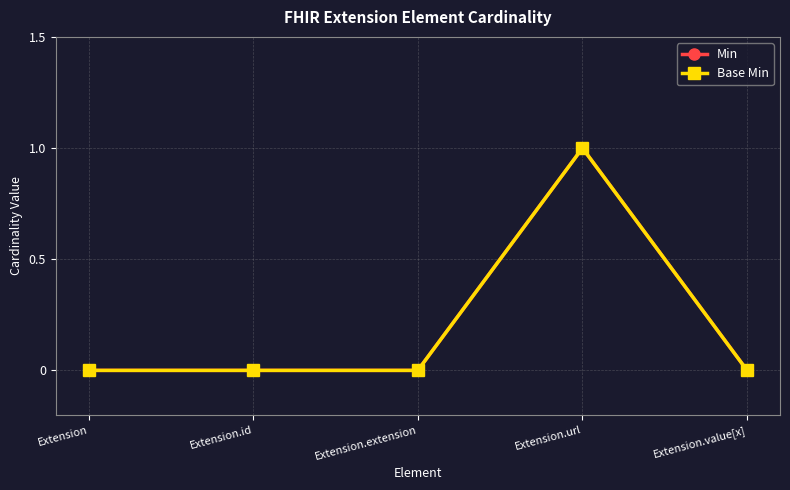

Is this an area chart (filled region under the line)?

No